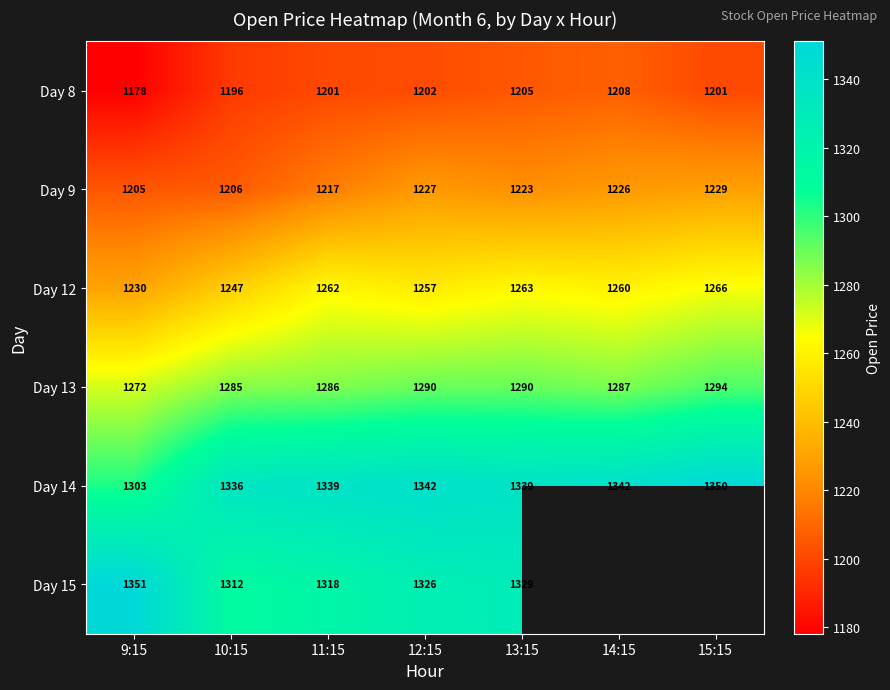

Is it true that Day 13 equals 1294 at 15:15?

True